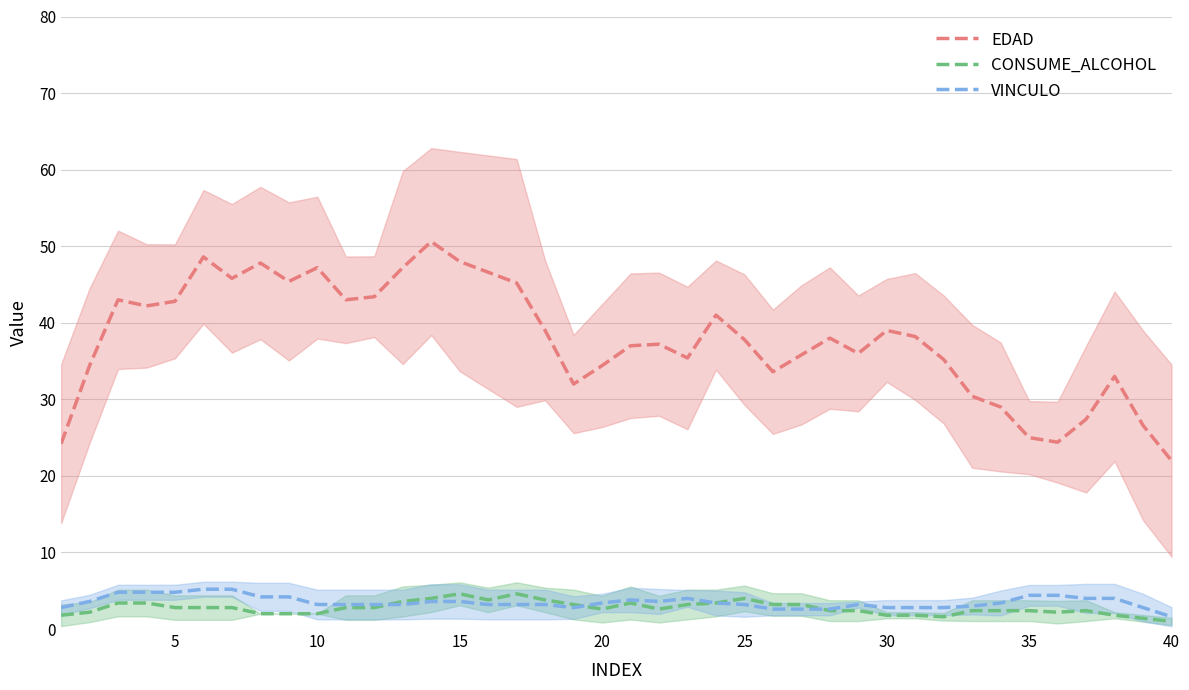

Does the chart have visible grid lines?

Yes